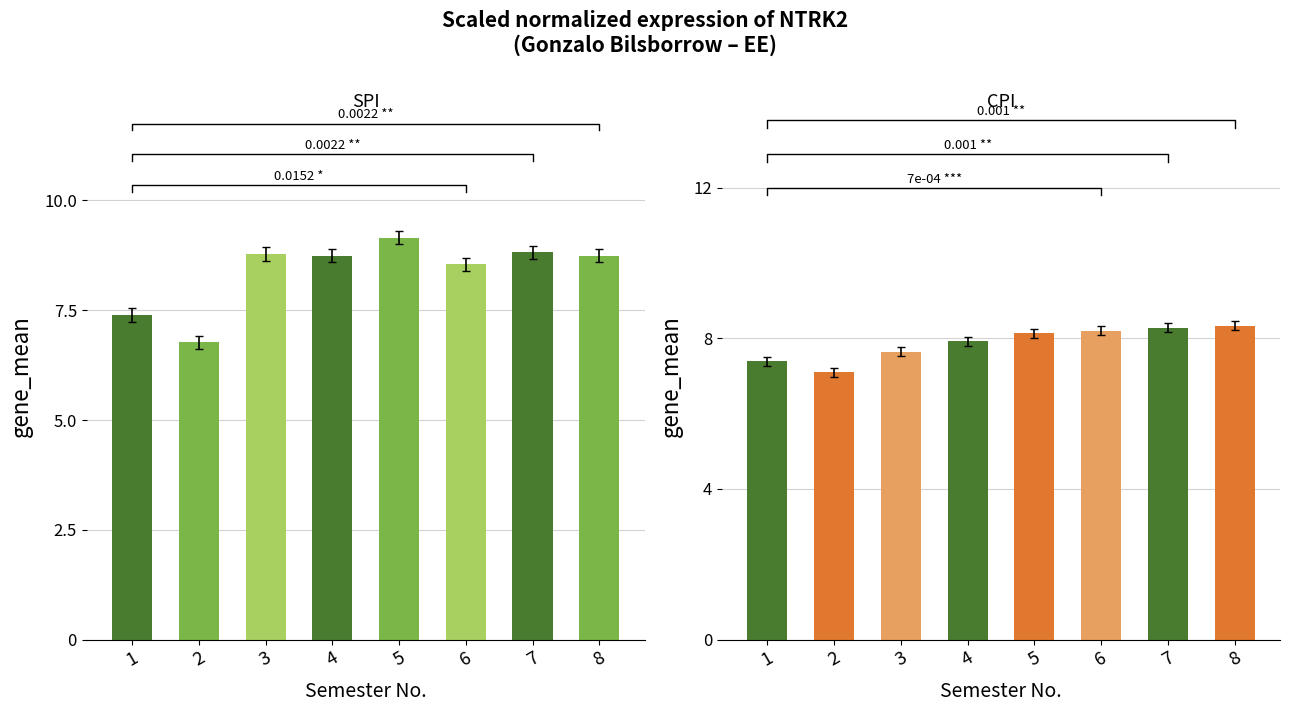

Rank the series by their average value, from highest to lowest.

SPI, CPI